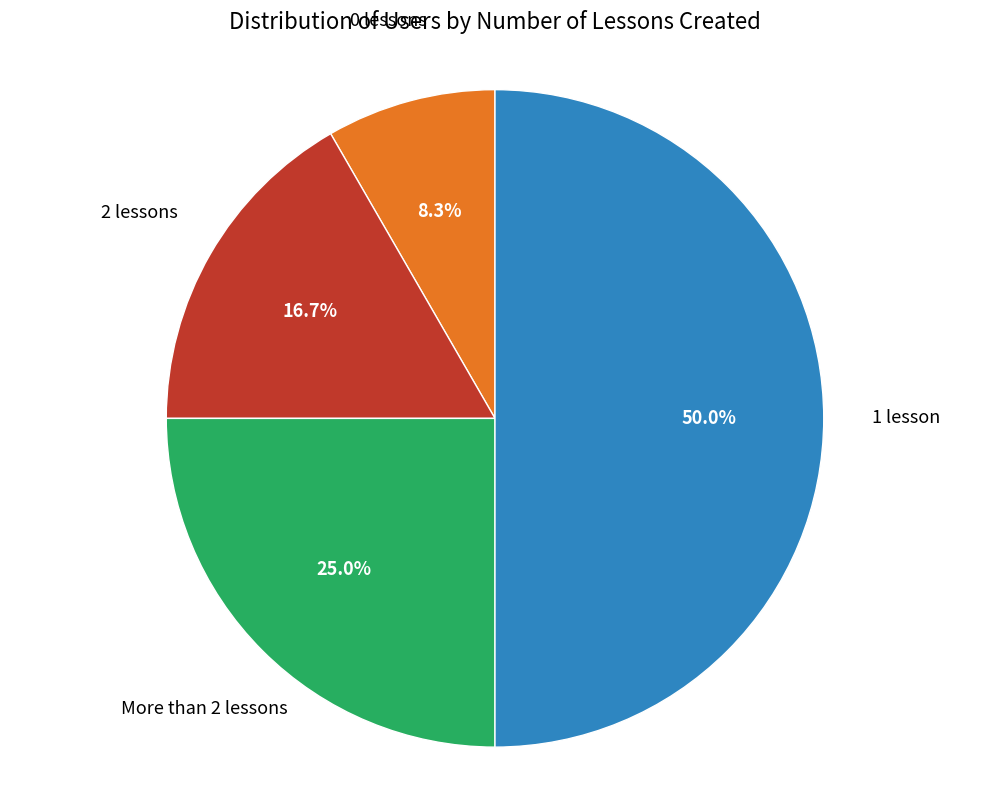

Rank the categories by value from highest to lowest.

1 lesson, More than 2 lessons, 2 lessons, 0 lessons